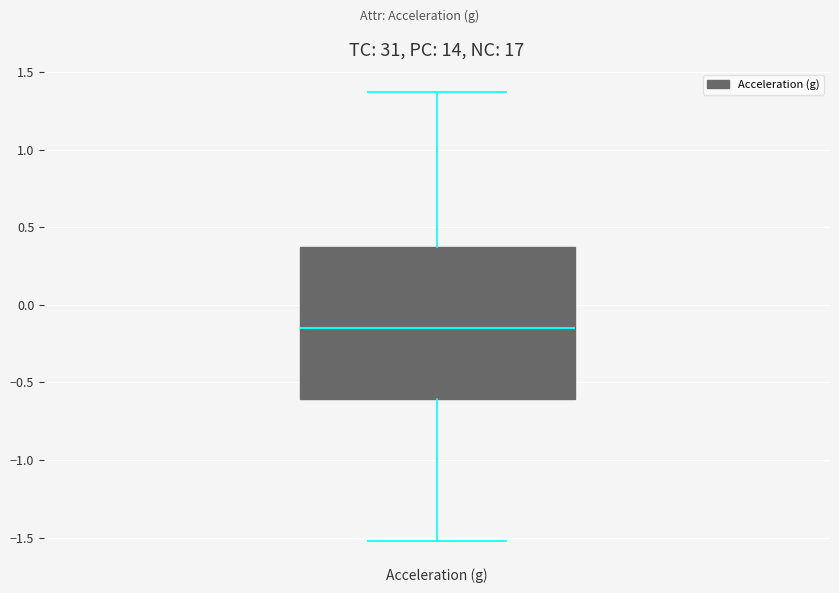

Read this box plot against the y-axis: the position of the median line, the range covered by the box, and the ends of both whiskers. The values are not printed on the chart, so give them approximately, as read against the axis.

median -0.15, box -0.60 to 0.35, whiskers -1.50 to 1.35